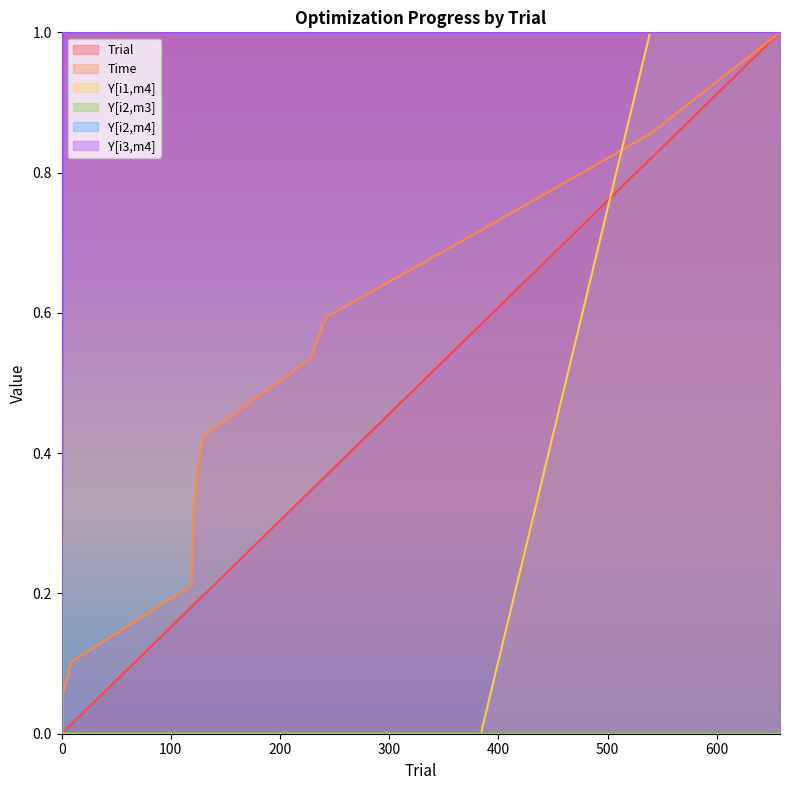

What is the sum of the Y[i2,m4] values at 539 and 130?

2.0